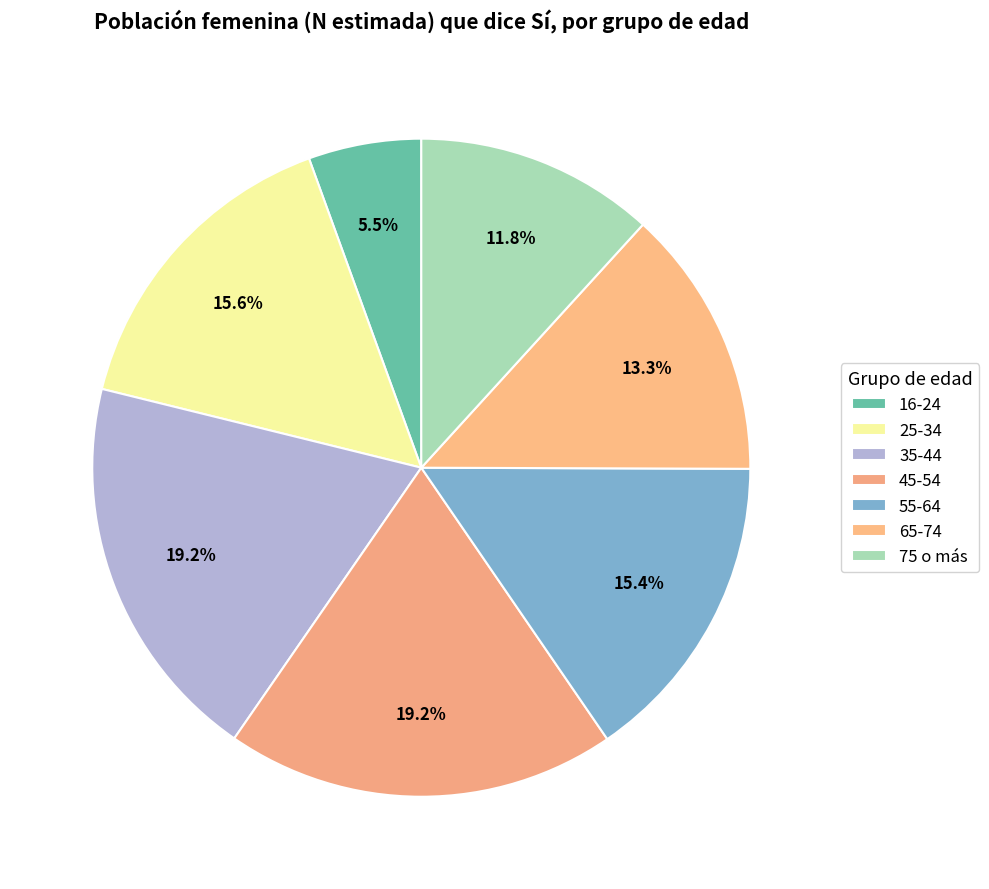

To the nearest percent, what is the difference between the largest and smallest slice percentages?

14%